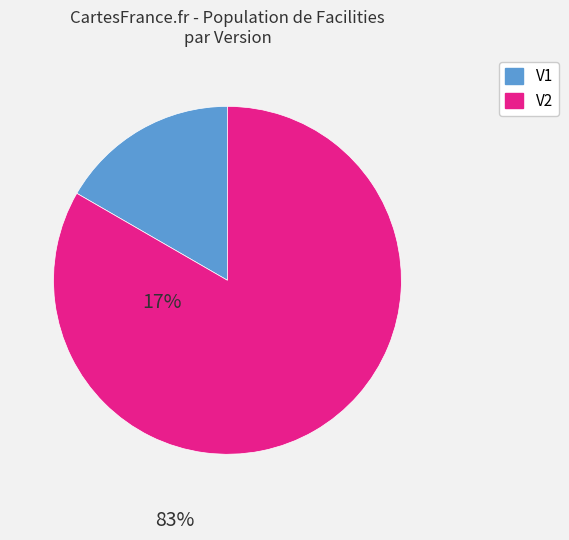

Is there a majority slice in this chart?

Yes